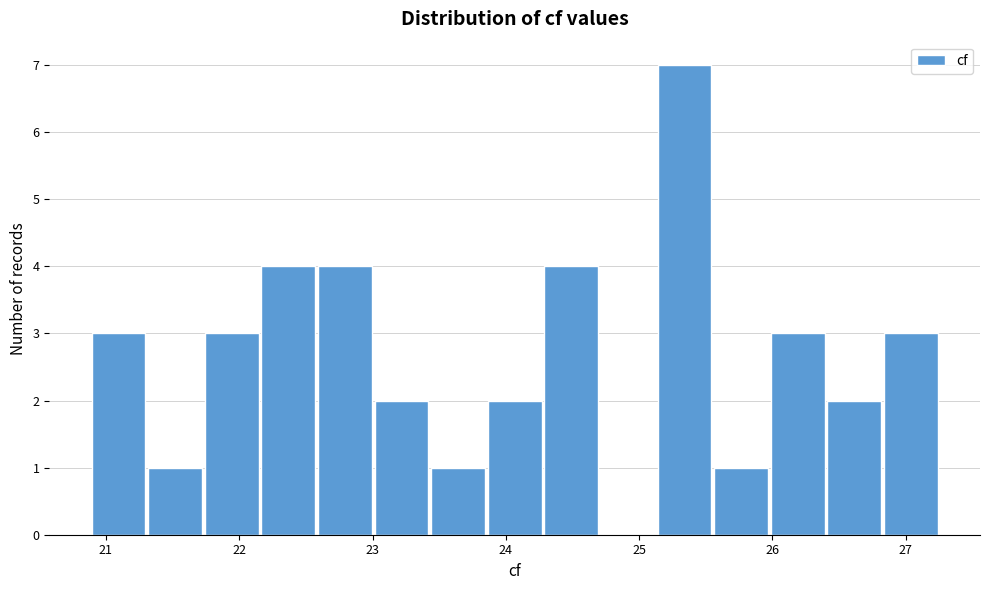

What is the height of the bar covering 23.4 to 23.9 on the x-axis? Neither the bar edges nor the heights are printed on the chart, so give them approximately, as read against the axes.

1